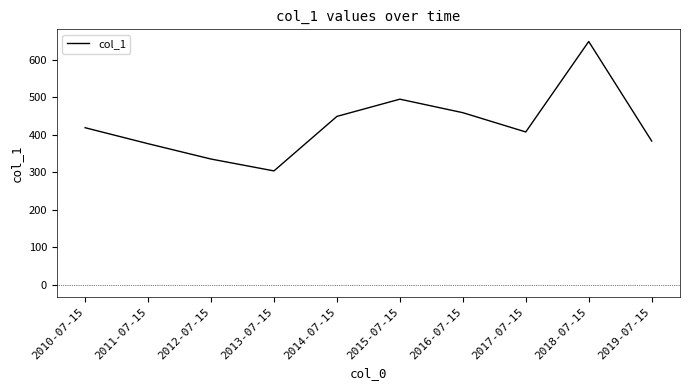

What value does the data have at 2014-07-15?

449.4